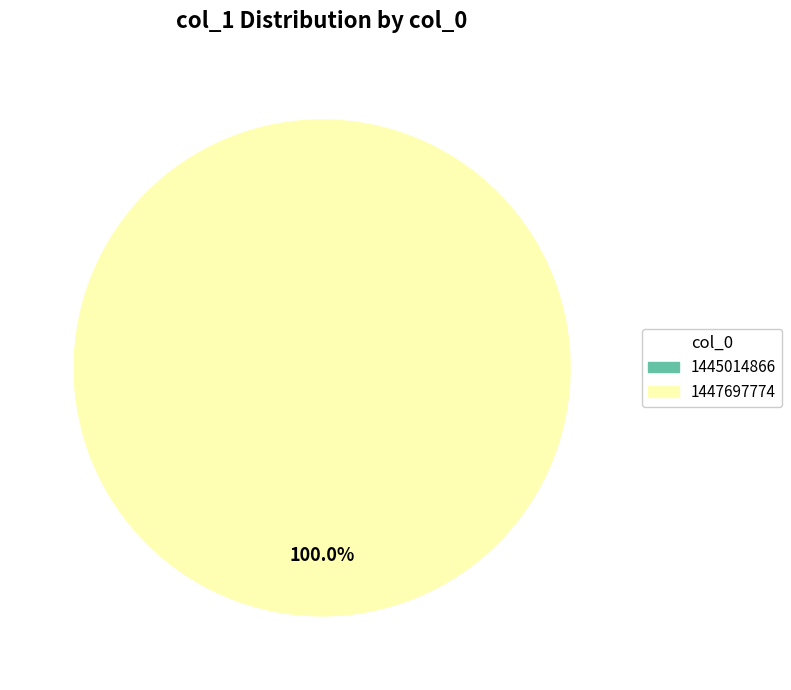

How many segments does this pie chart have?

2